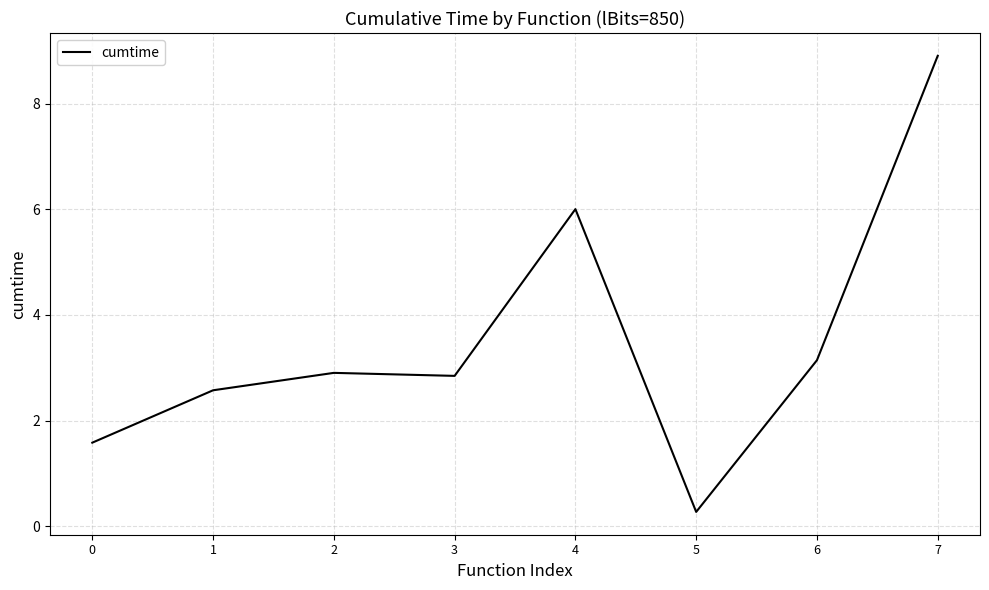

What is the change in value from 1 to 7?

+6.3